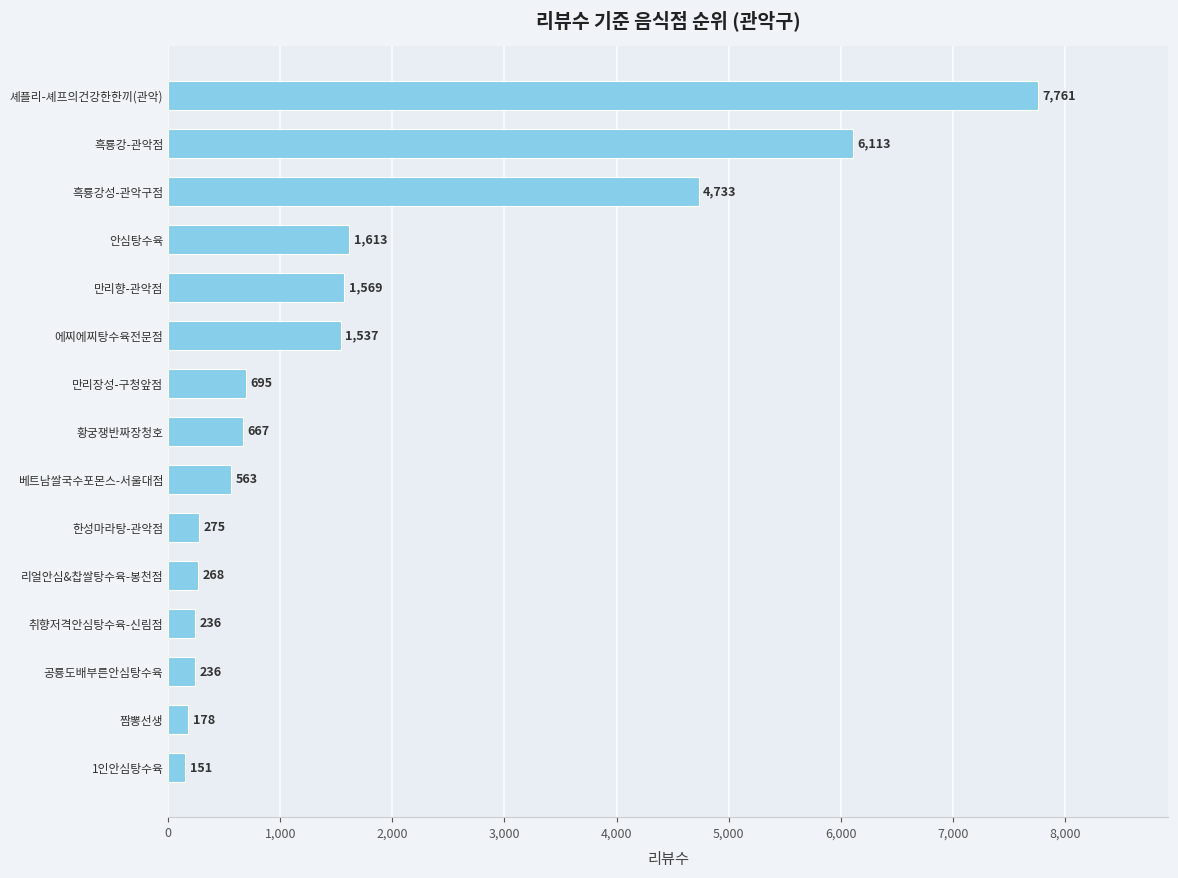

What is the change in value from 1인안심탕수육 to 안심탕수육?

+1462